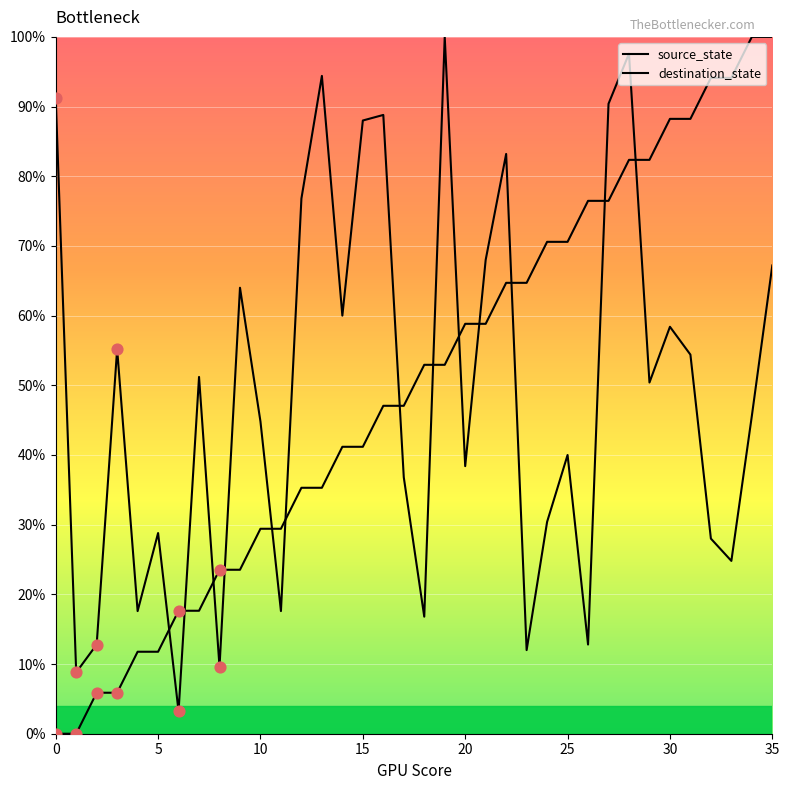

Is this an area chart (filled region under the line)?

No